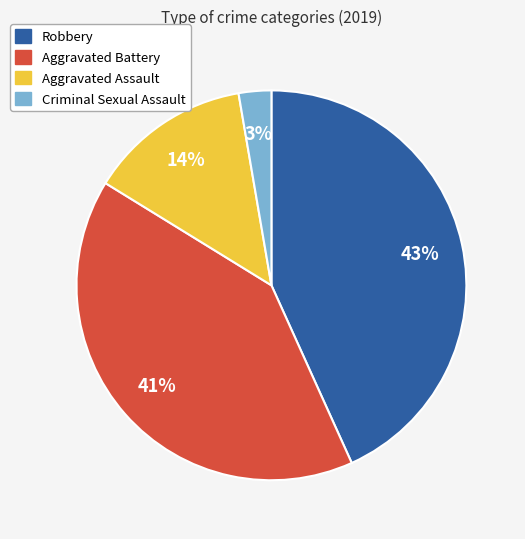

Is it true that Criminal Sexual Assault is 13% of the pie?

False